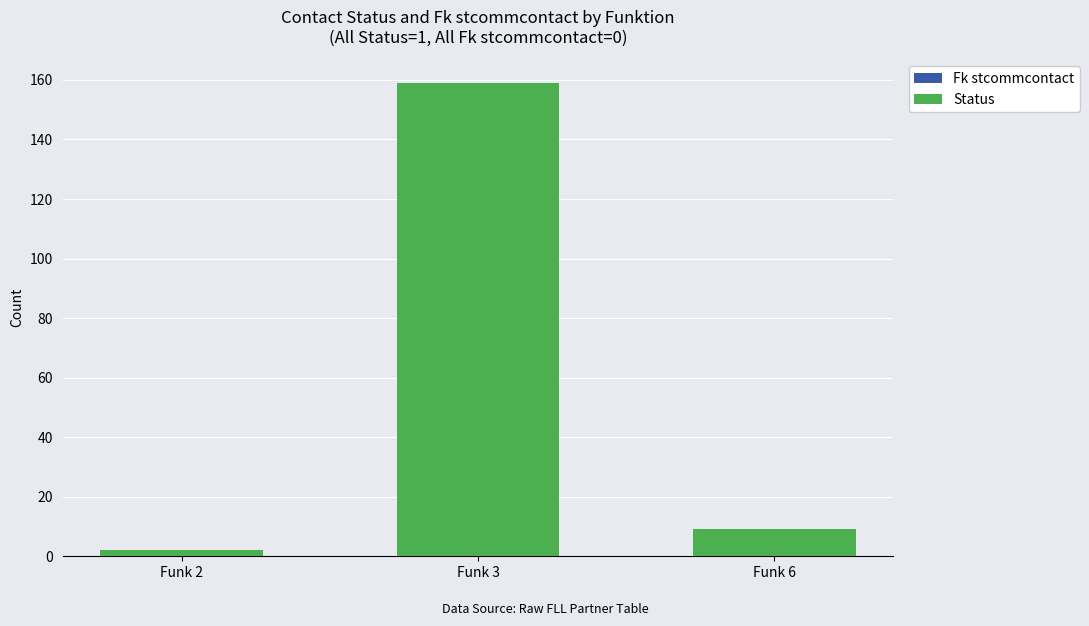

What is the average value?

57